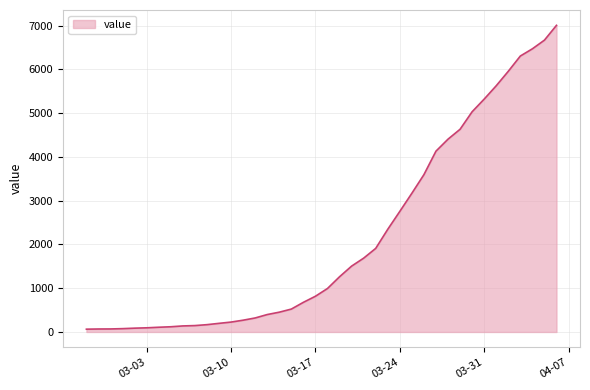

What is the difference between the second highest and minimum values?

6602